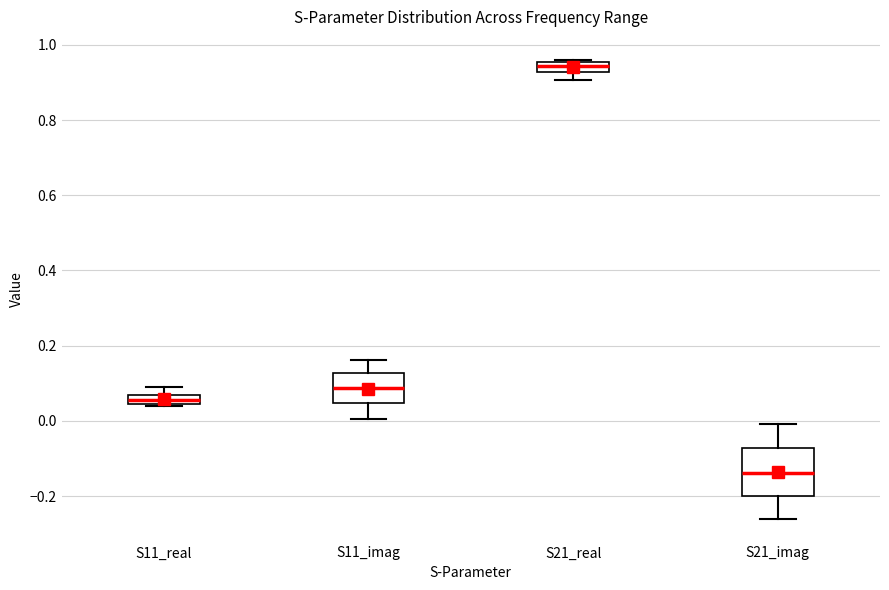

Which box is the tallest, from its lower edge to its upper edge?

S21_imag